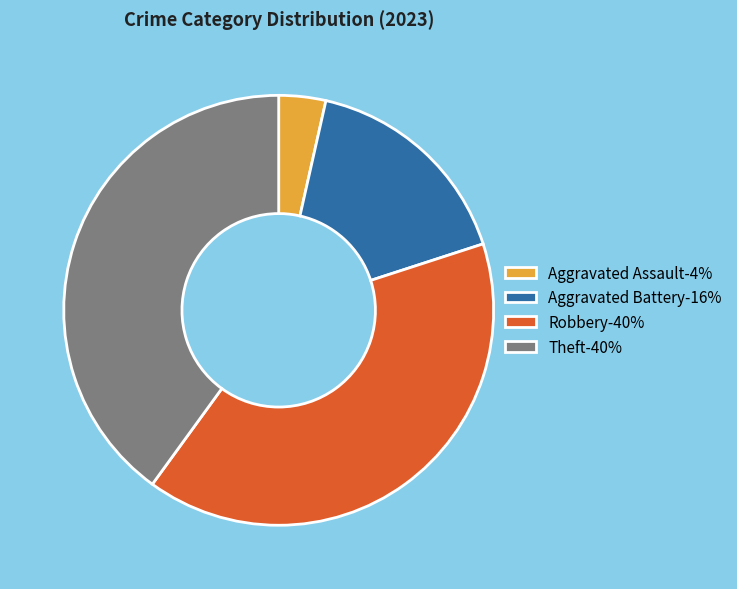

Which slice is the smallest?

Aggravated Assault-4%